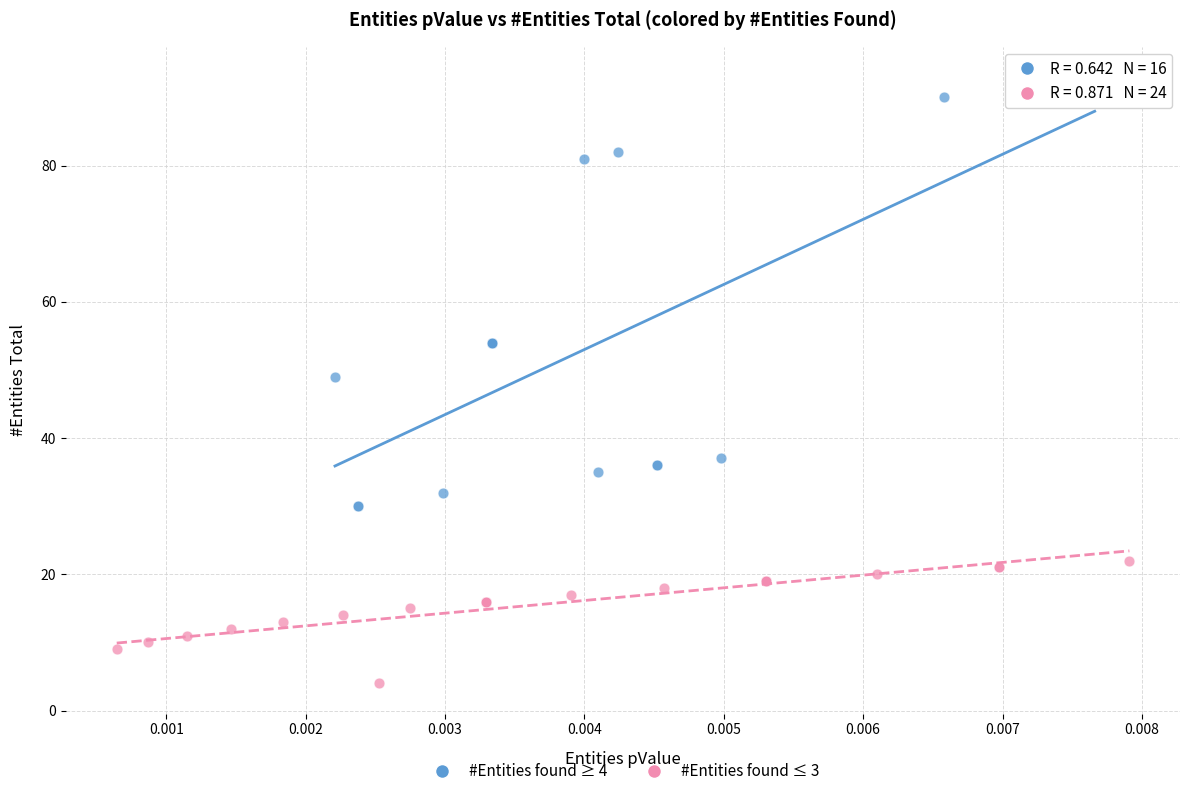

Which series contains the highest Y value?

#Entities found ≥ 4